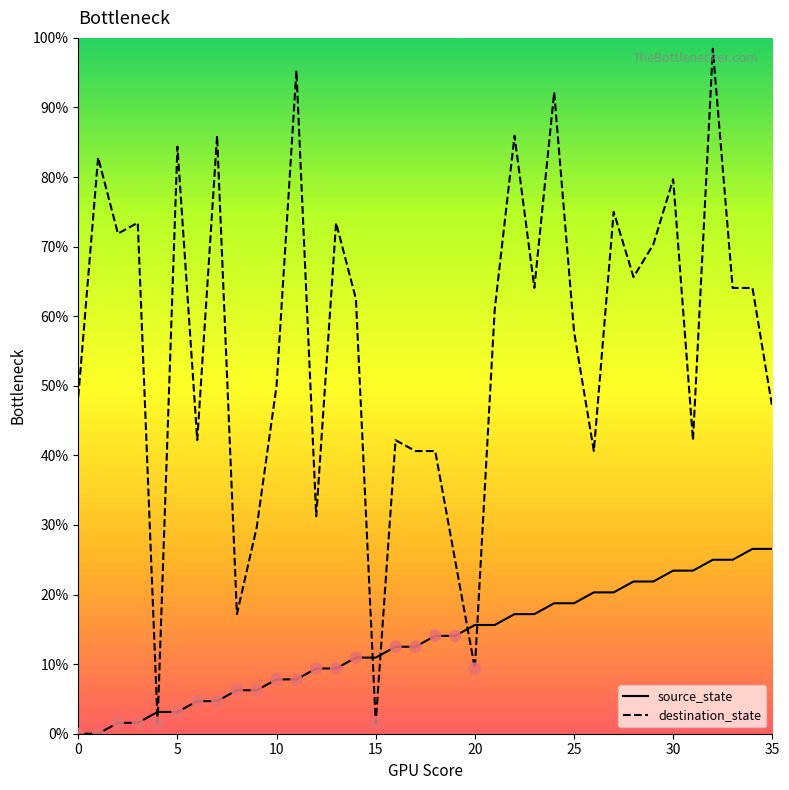

Which series has the largest total across all categories?

destination_state